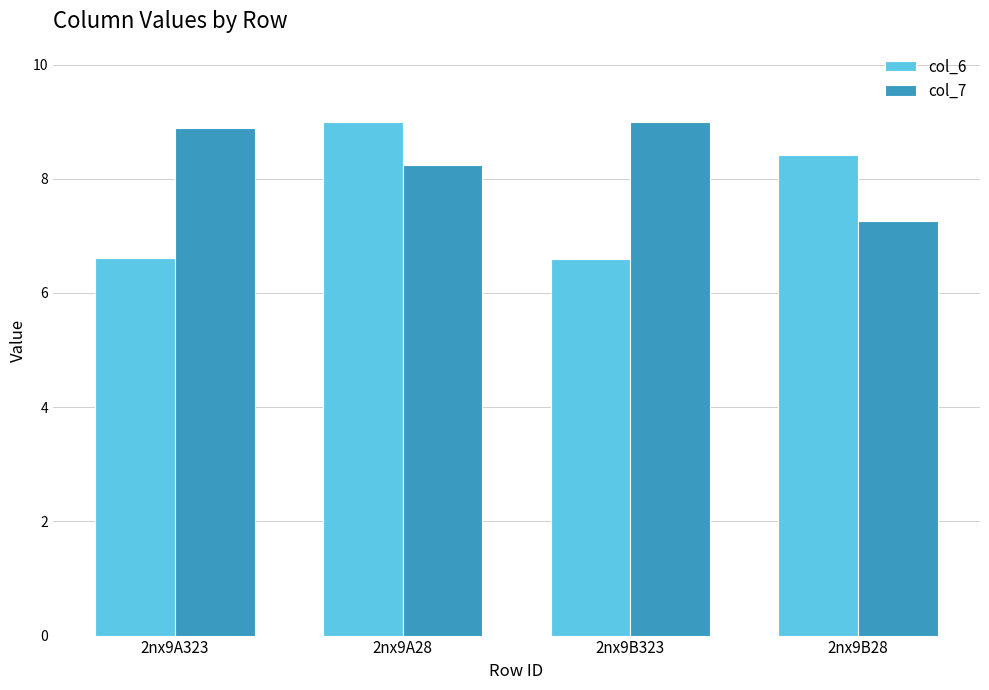

What is the difference between the highest and lowest values at 2nx9B28?

1.2